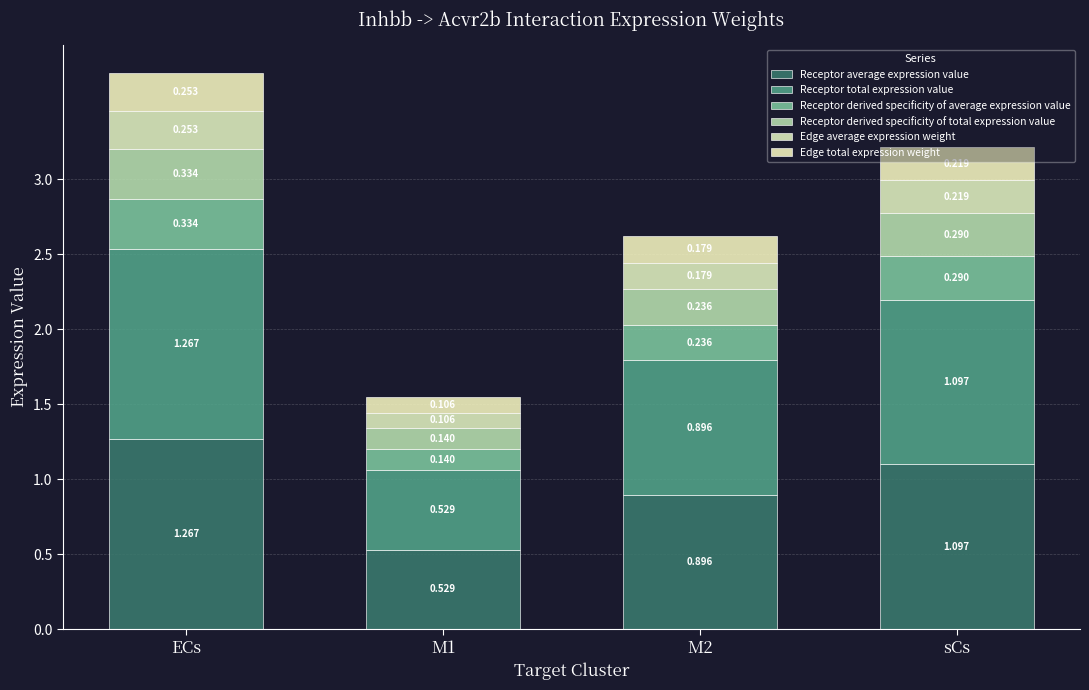

What is the label of the 3rd bar from the left?

M2